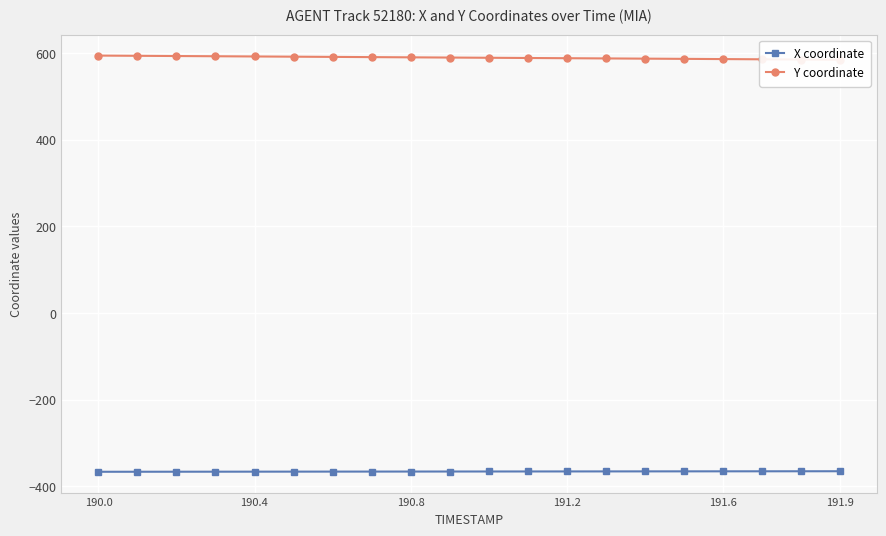

True or false: X coordinate and Y coordinate intersect in this chart.

False